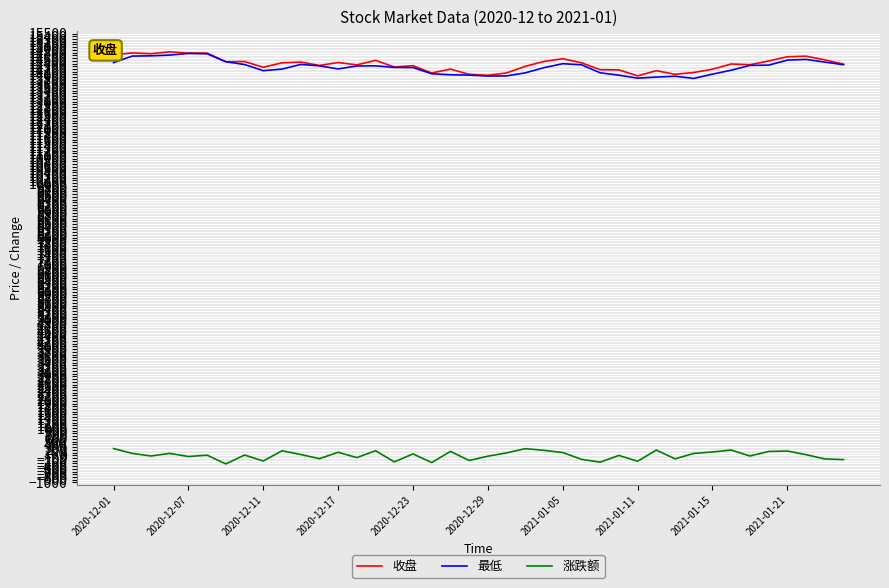

True or false: 涨跌额 and 最低 cross at least once.

False